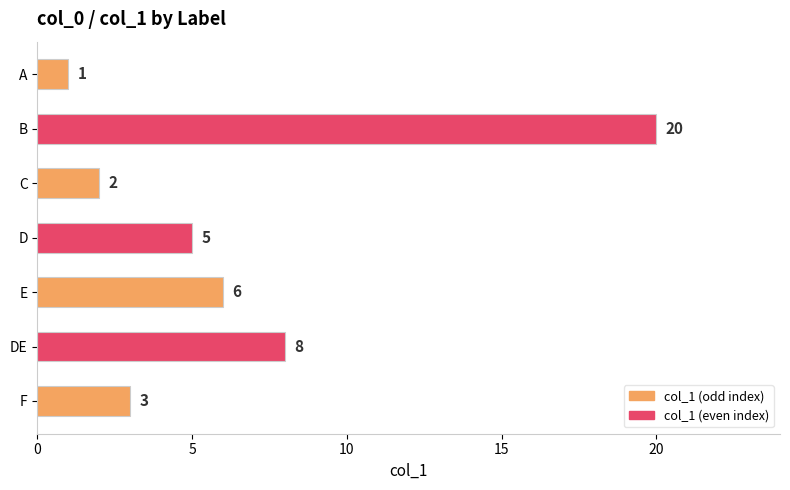

List the labels in order of value, smallest first.

A, C, F, D, E, DE, B